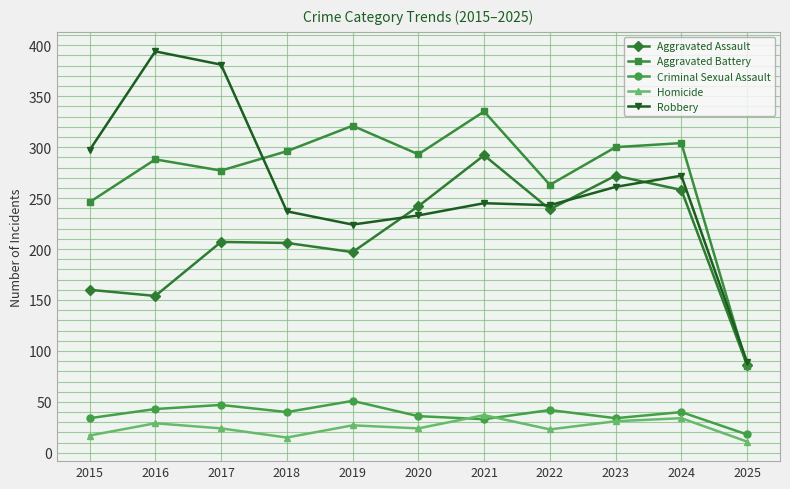

What is the value of the Aggravated Battery point at the 2nd from the left?

288